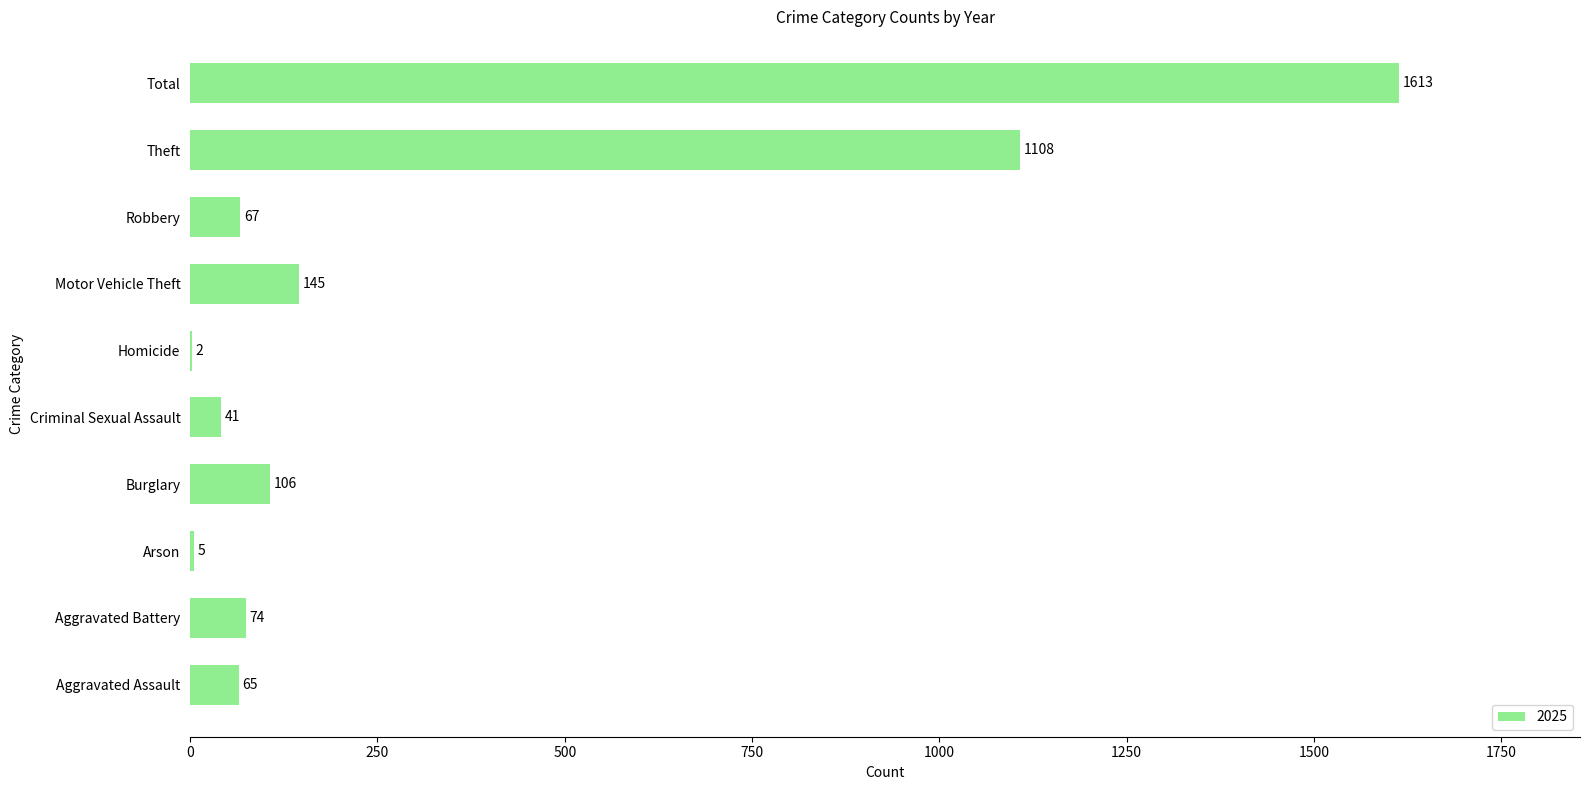

Where is the data nearest to the value 807?

Theft